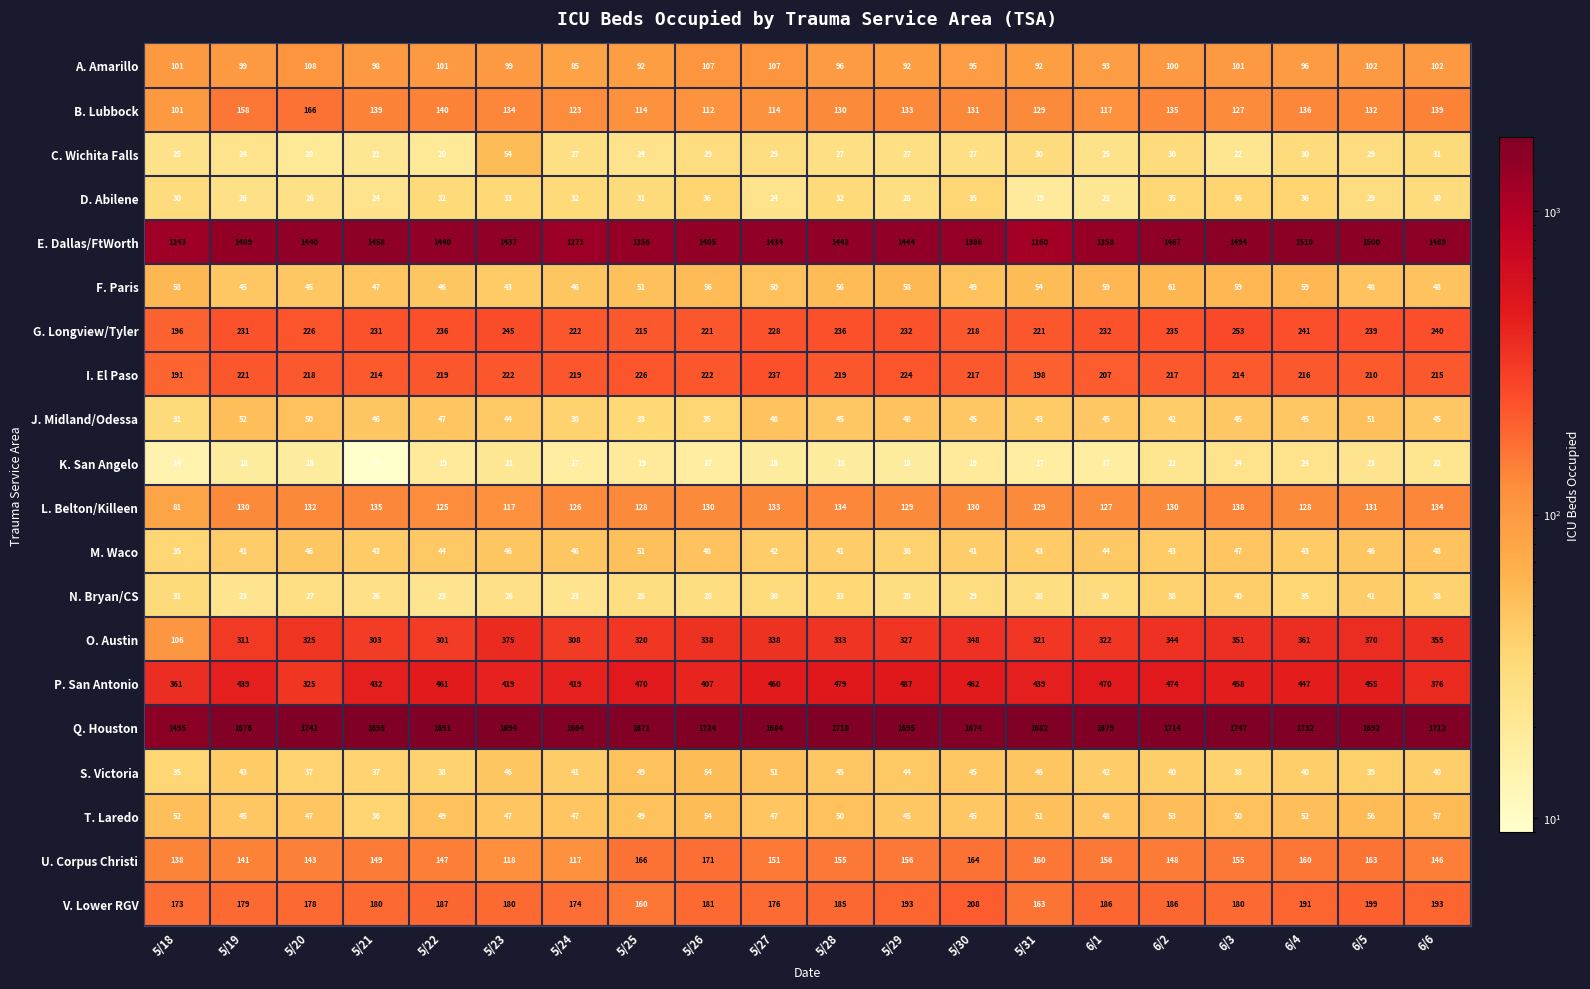

What is the difference between the second highest and minimum values in the N. Bryan/CS series?

17